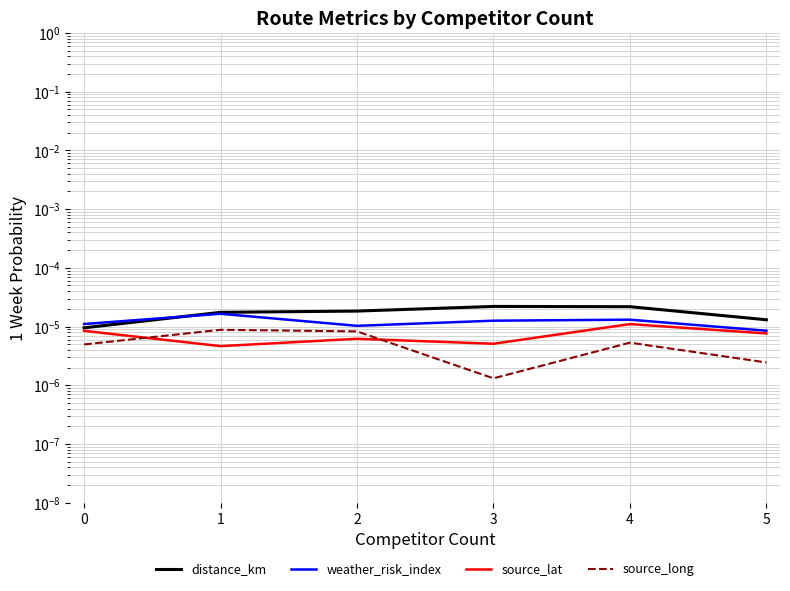

True or false: distance_km has a value of 0.0 at 2.

True